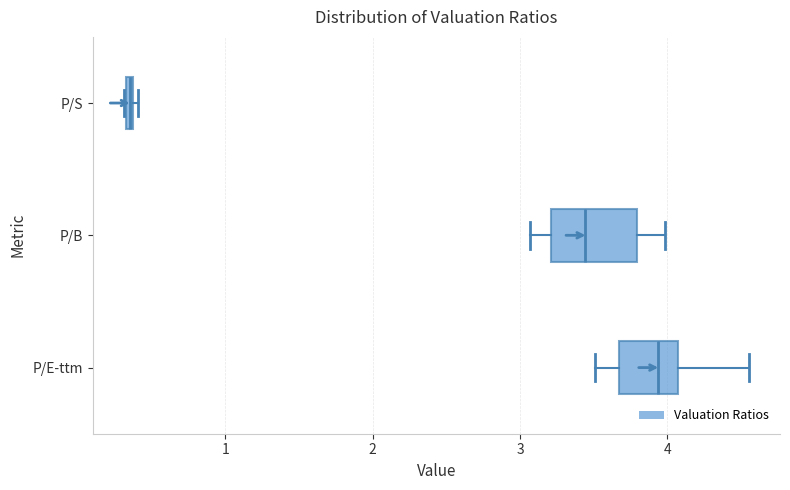

Which box has the furthest to the left median line?

P/S